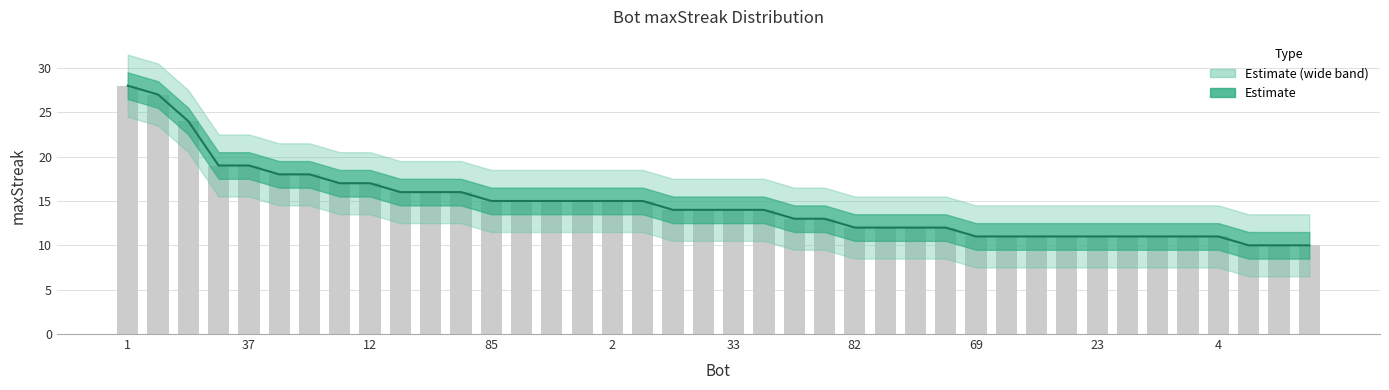

List the labels in order of value, largest first.

1, 24, 27, 43, 37, 71, 44, 75, 12, 78, 48, 9, 85, 26, 14, 11, 2, 0, 68, 38, 33, 13, 86, 7, 82, 73, 64, 39, 69, 61, 53, 32, 23, 21, 19, 5, 4, 79, 54, 42